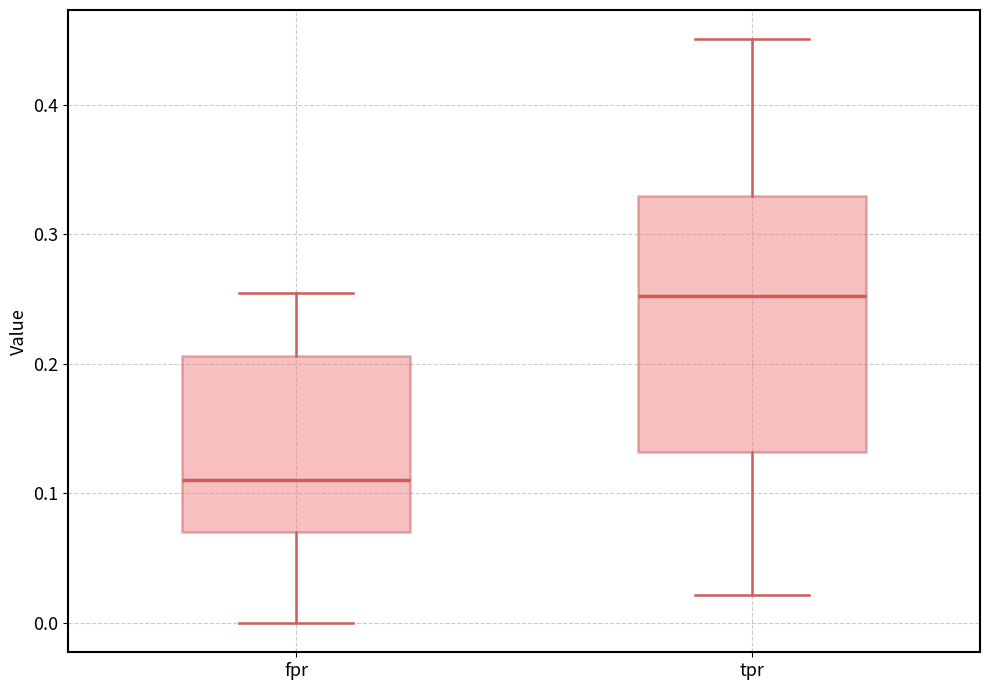

Reading left to right, transcribe this box plot: for each box, give where its median line is, the range the box spans, and where its two whiskers end, as read against the y-axis. The values are not printed on the chart, so give them approximately, as read against the axis.

fpr: median 0.11, box 0.07 to 0.21, whiskers 0.00 to 0.26
tpr: median 0.25, box 0.13 to 0.33, whiskers 0.02 to 0.45